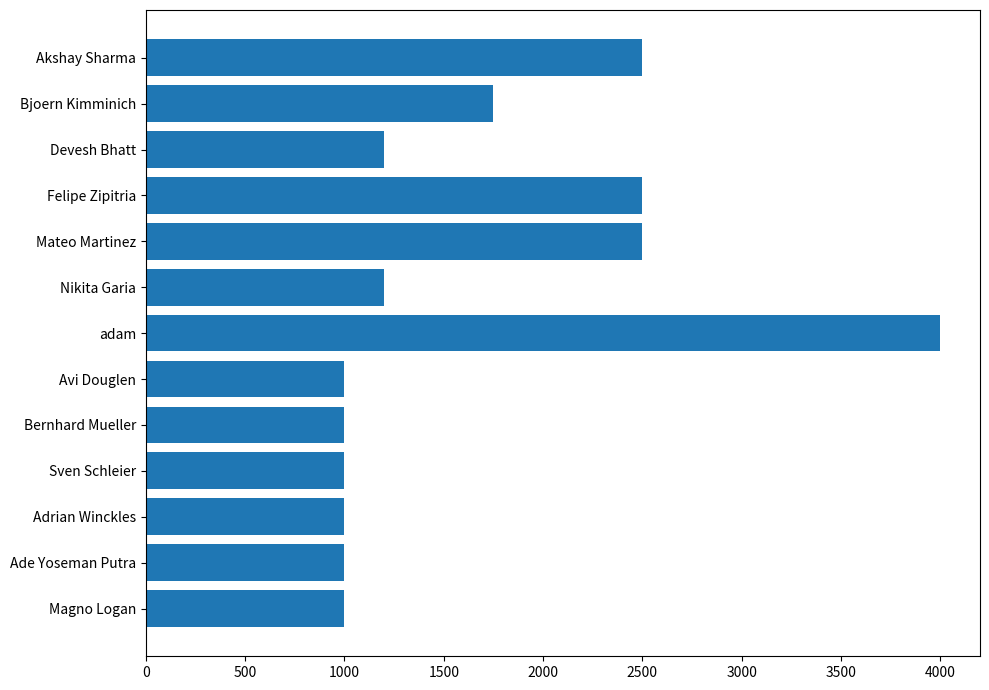

What is the average value?

1665